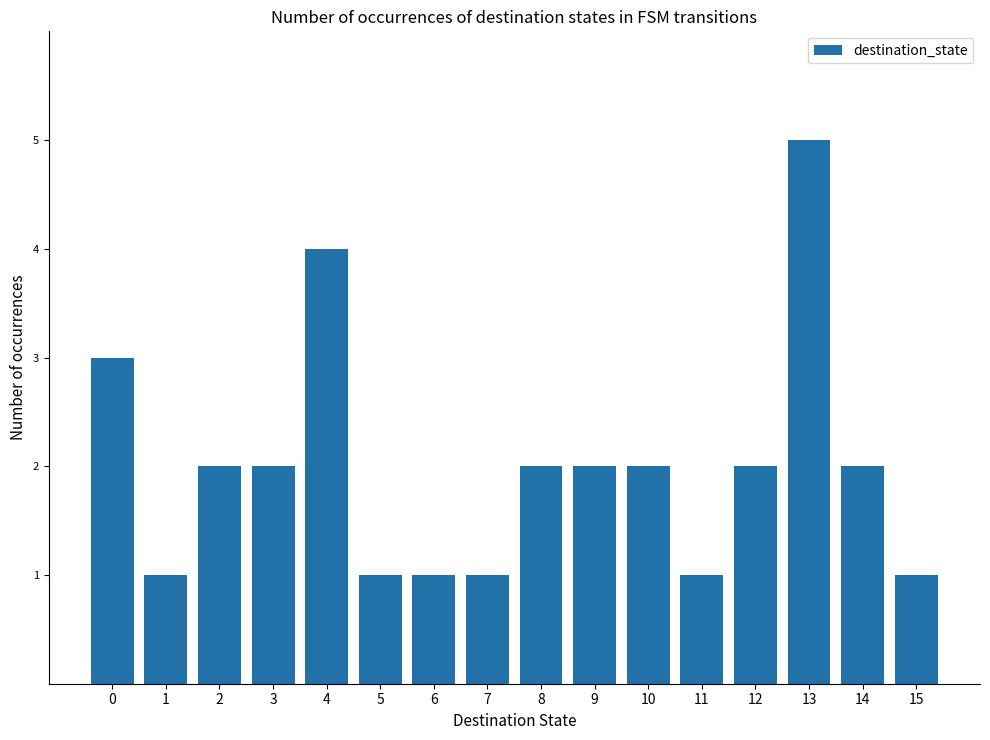

Which category has the highest value across all series?

13